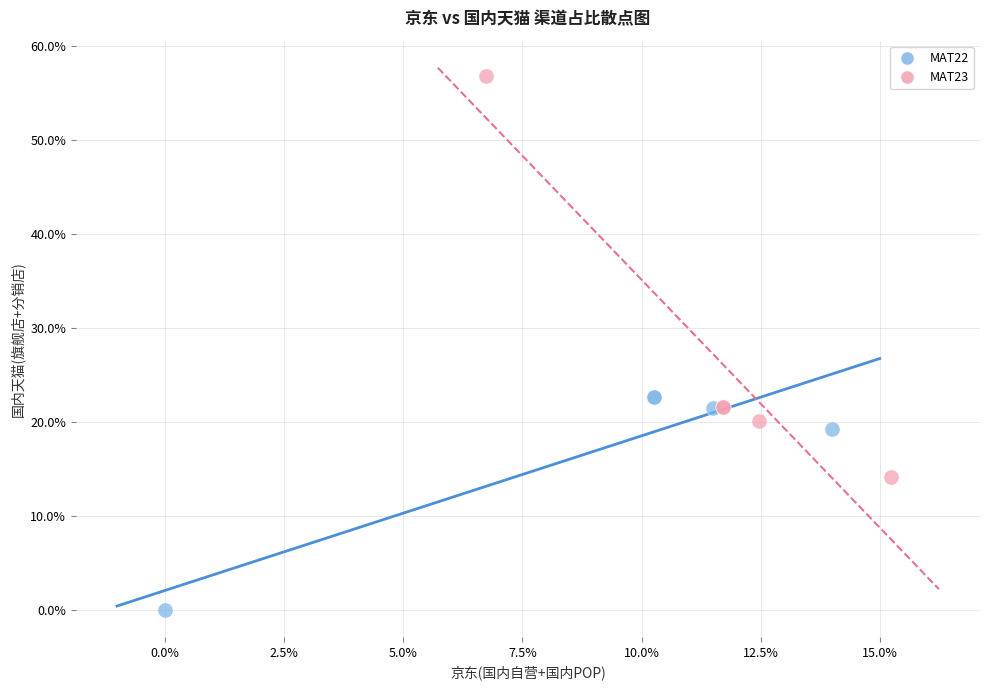

Which series reaches the maximum Y coordinate?

MAT23